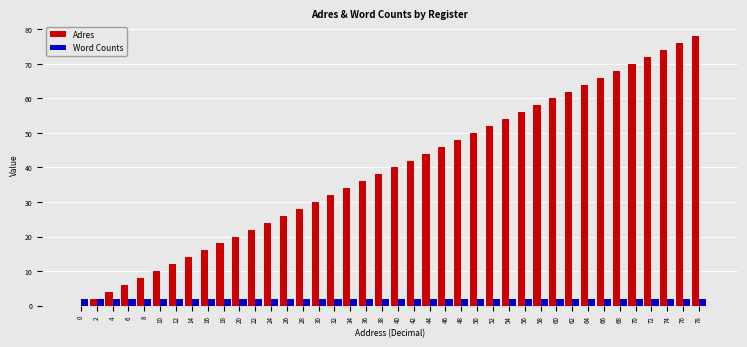

Which series has the largest total across all categories?

Adres